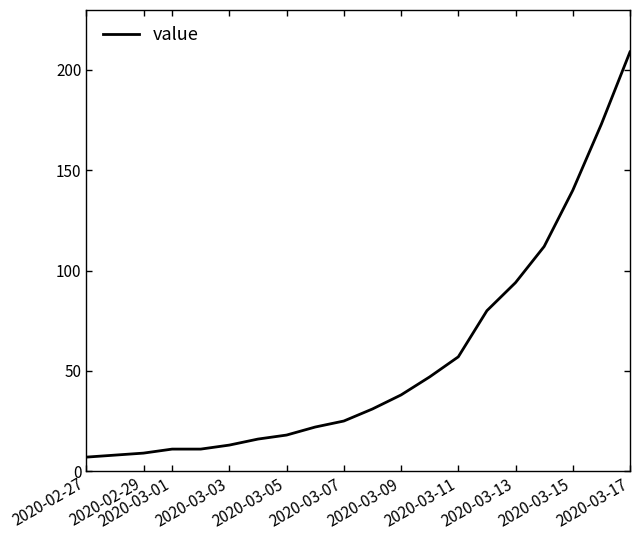

What is the maximum value shown in the chart?

209